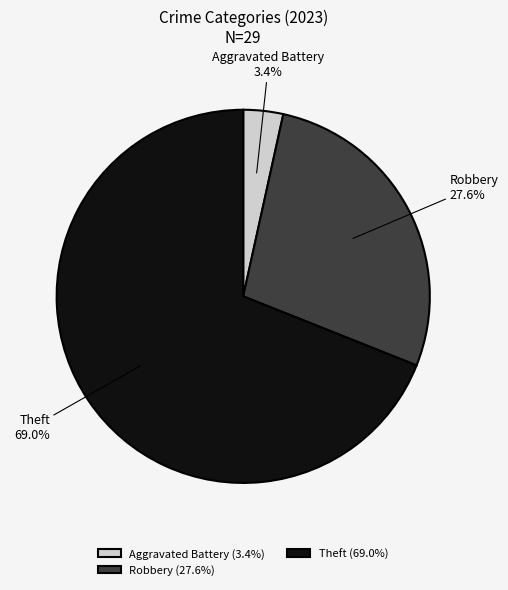

True or false: Theft accounts for 69% of the total.

True